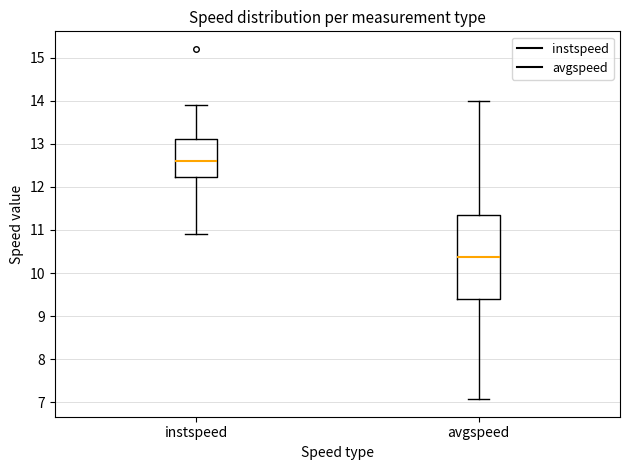

Where does the median line of the box for avgspeed sit on the y-axis? The values are not printed on the chart, so give them approximately, as read against the axis.

10.4